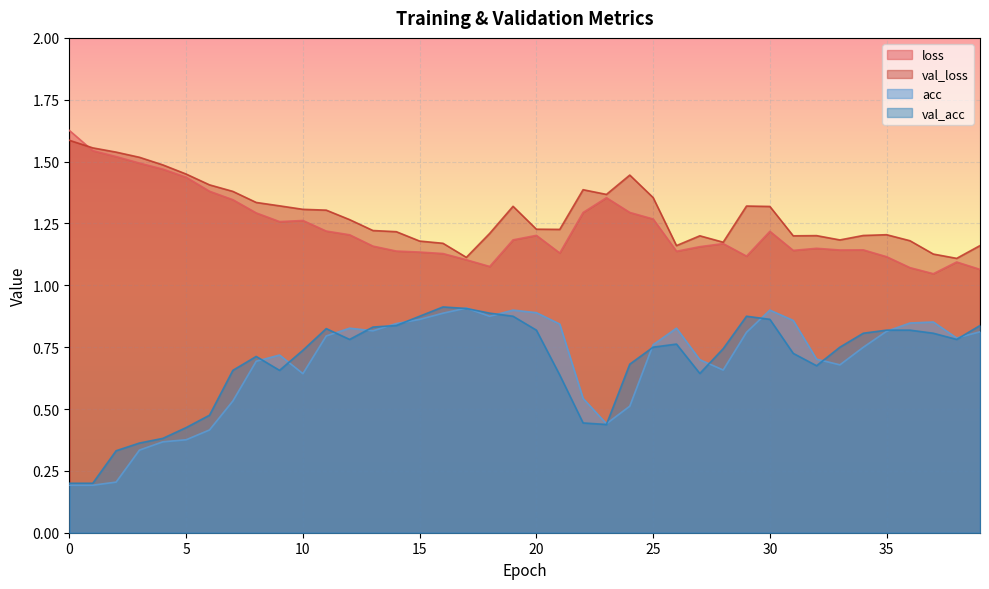

How many lines are shown in the chart?

4